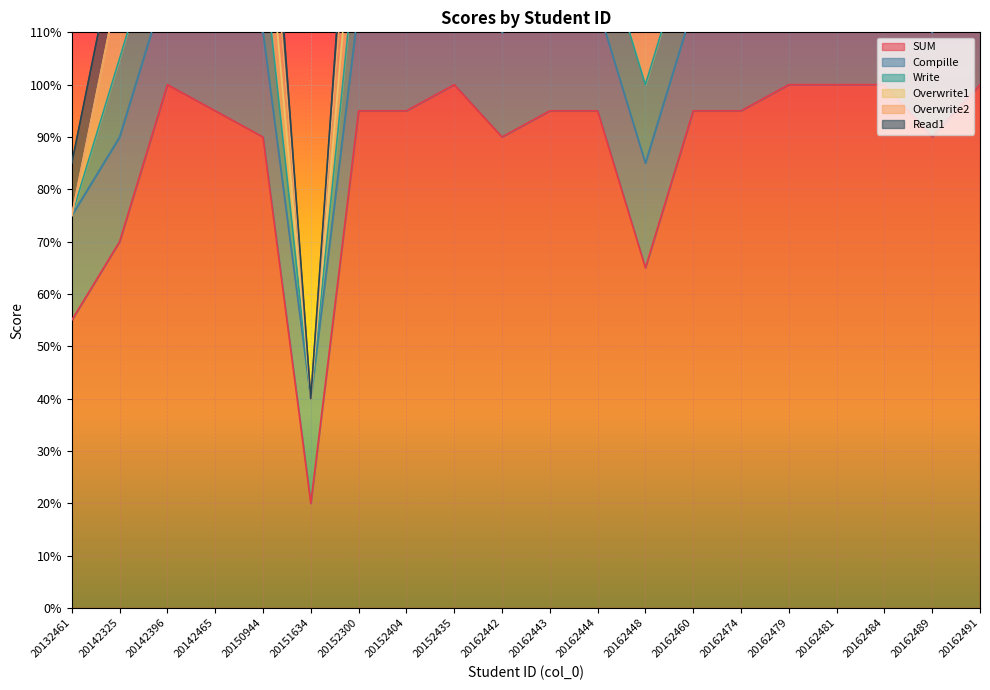

How many data points does each series have?

20